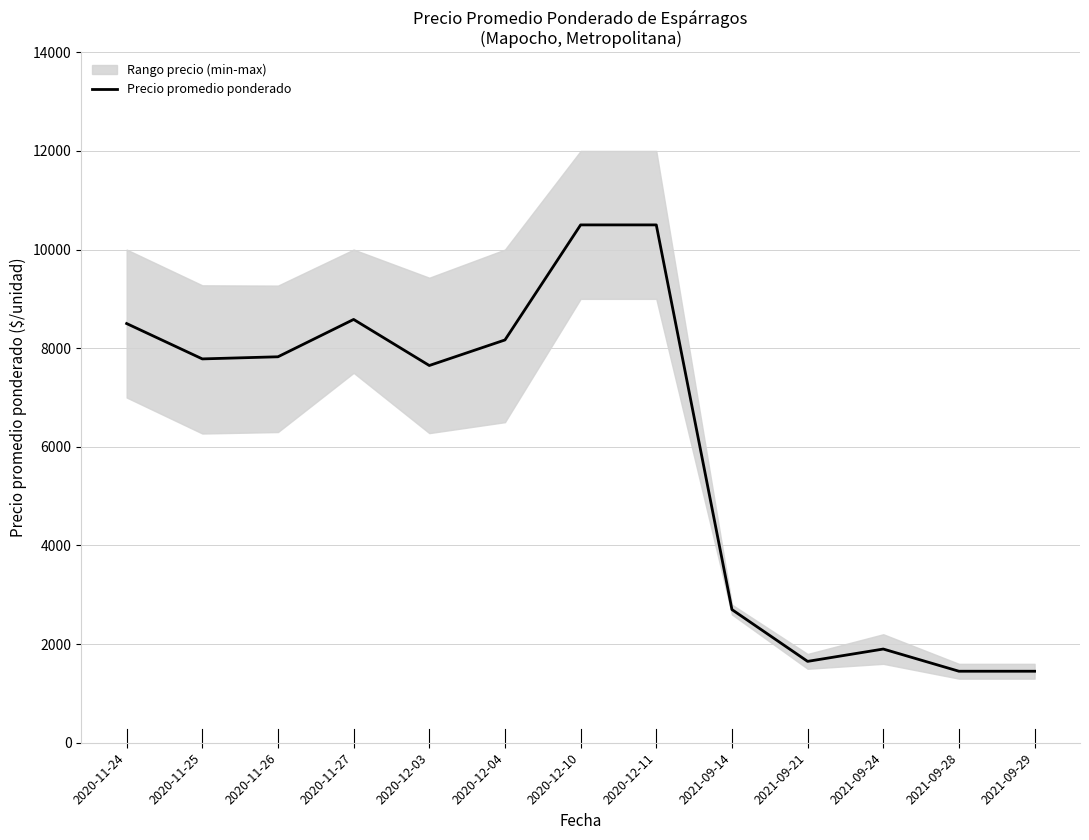

At which label does the data first exceed 7783?

2020-11-24